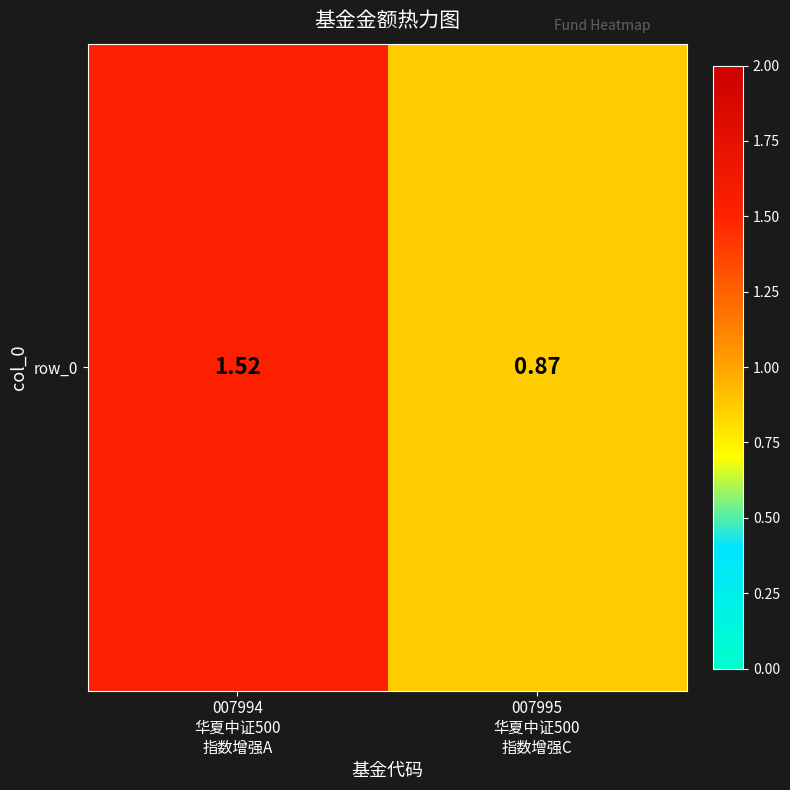

What is the average value?

1.2